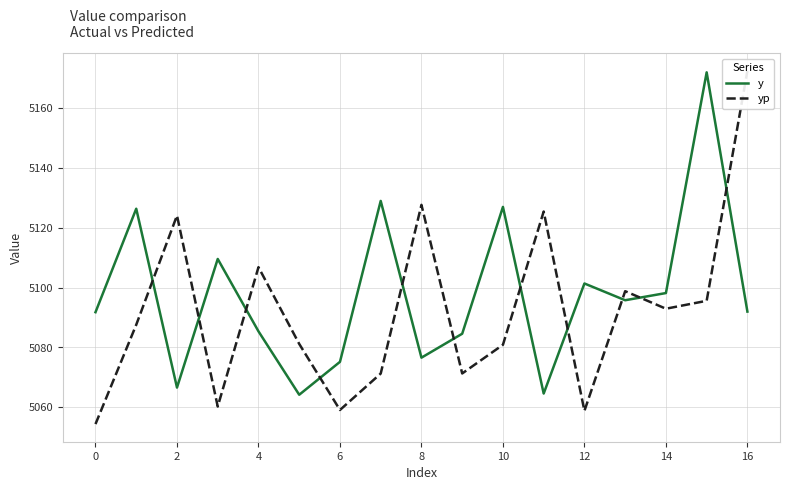

At which category does yp reach its first local peak?

2